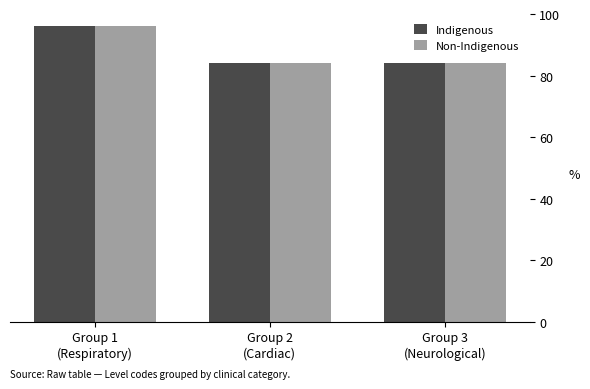

What is the average value of the Indigenous series?

88